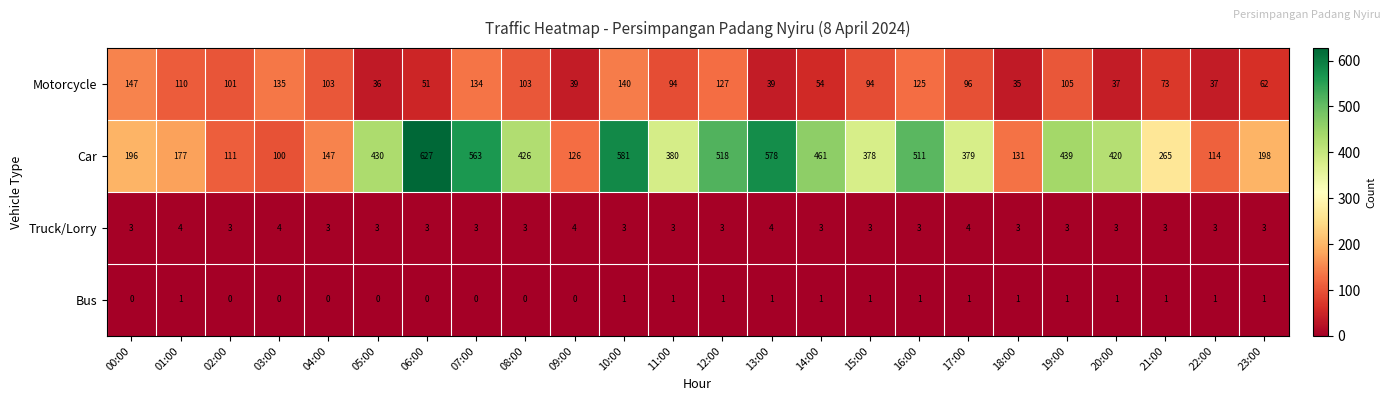

Rank the series by their maximum value, from highest to lowest.

Car, Motorcycle, Truck/Lorry, Bus